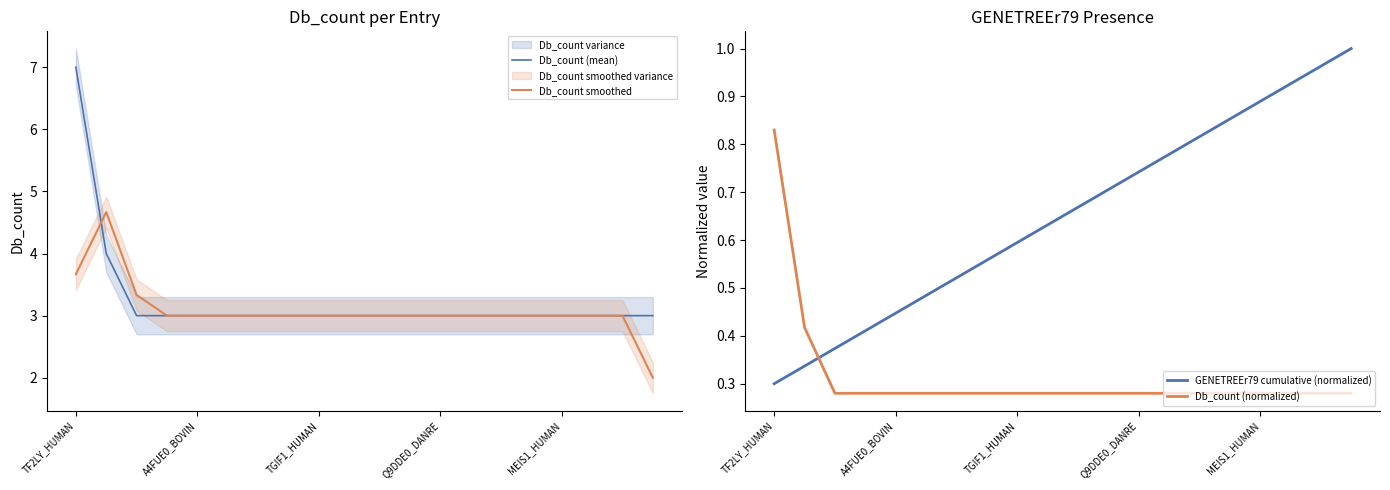

What position from the right is 13?

7